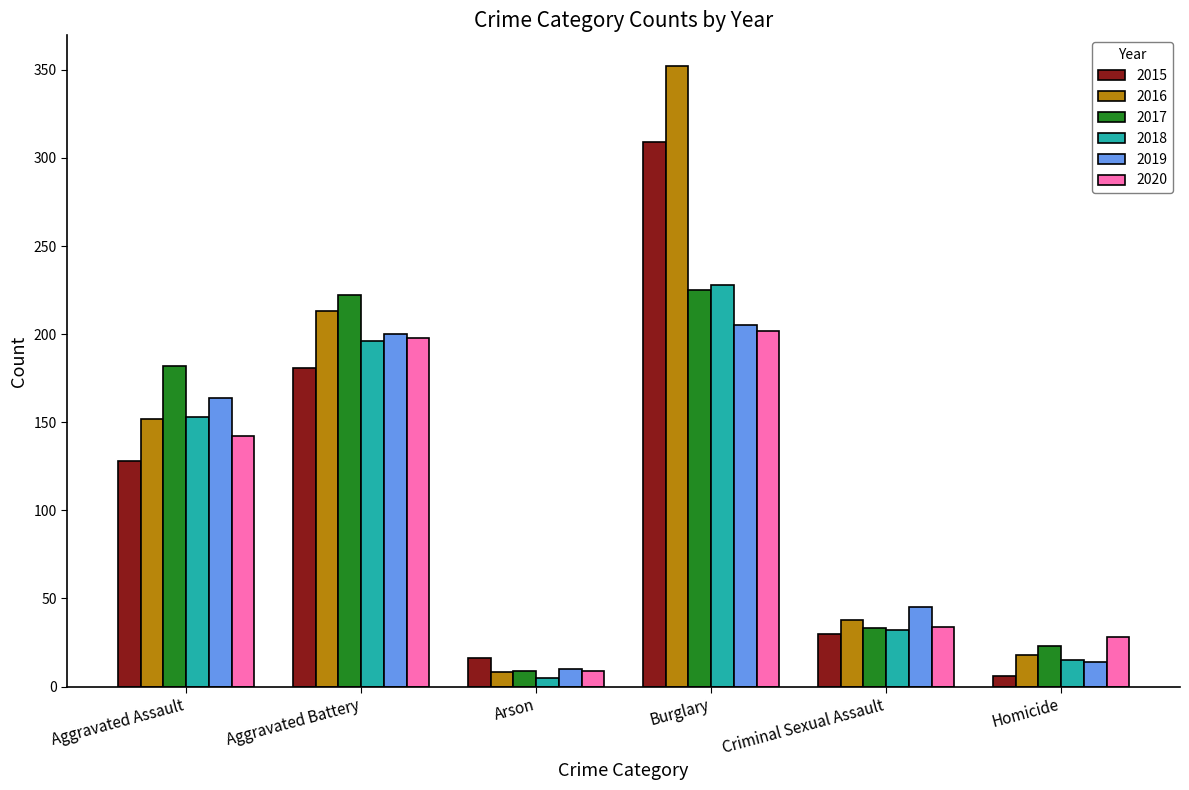

Is it true that 2015 equals 30 at Criminal Sexual Assault?

True